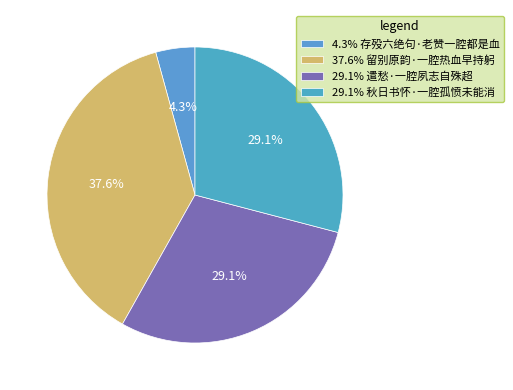

Count the number of slices in the pie.

4